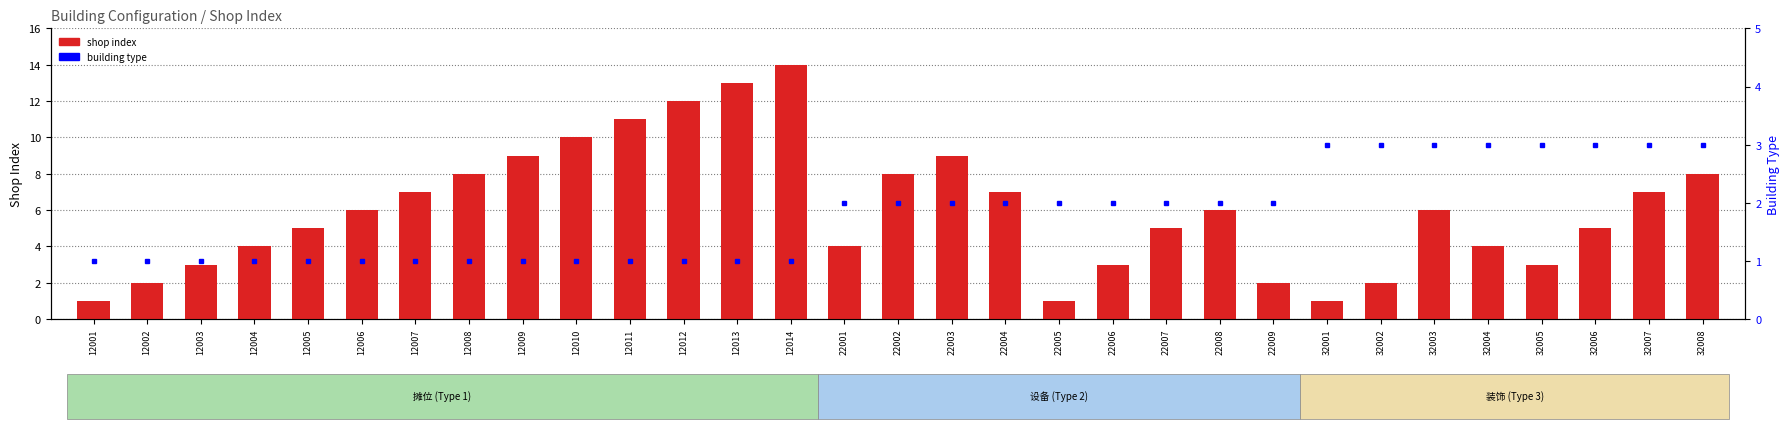

Is the value of building type at 22001 greater than the value of shop index at 22009?

No